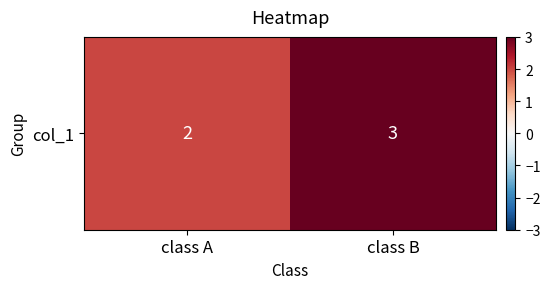

What is the sum of the values at class B and class A?

5